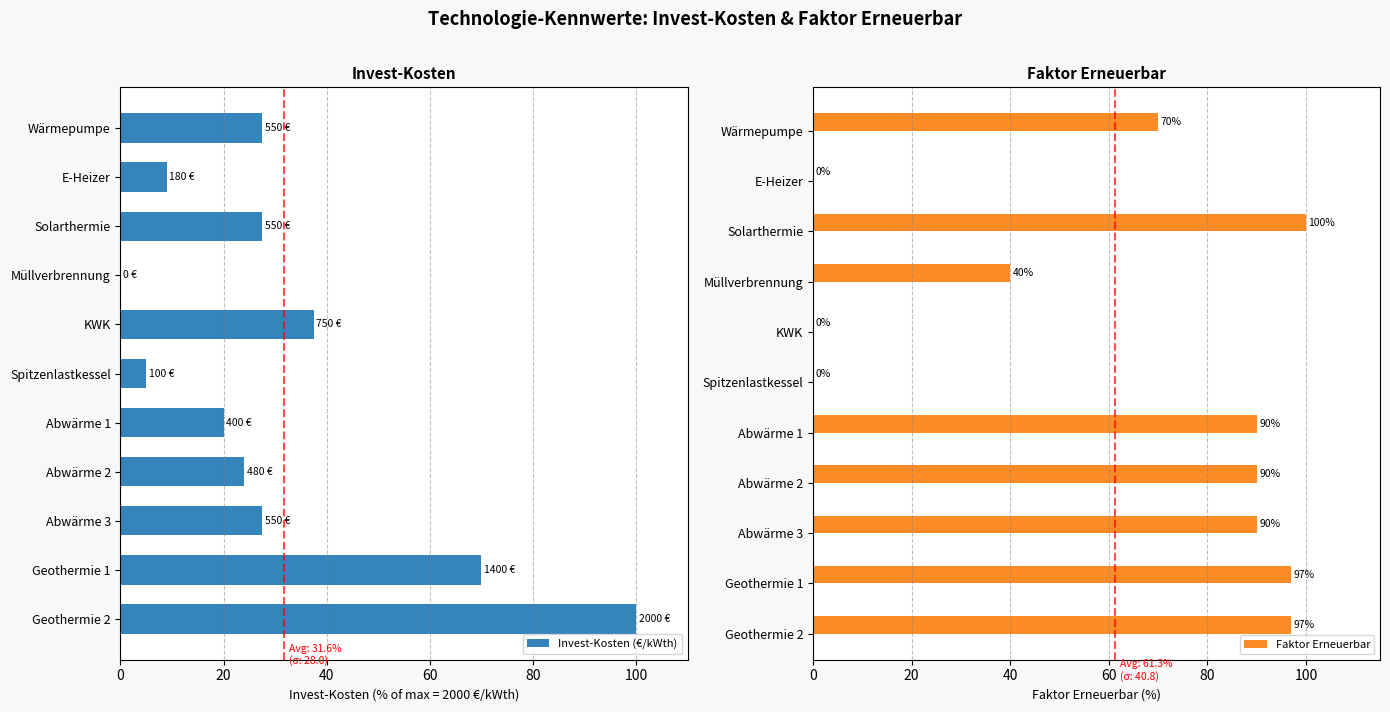

What is the sum of the Invest-Kosten (€/kWth) values at Solarthermie and E-Heizer?

36.5